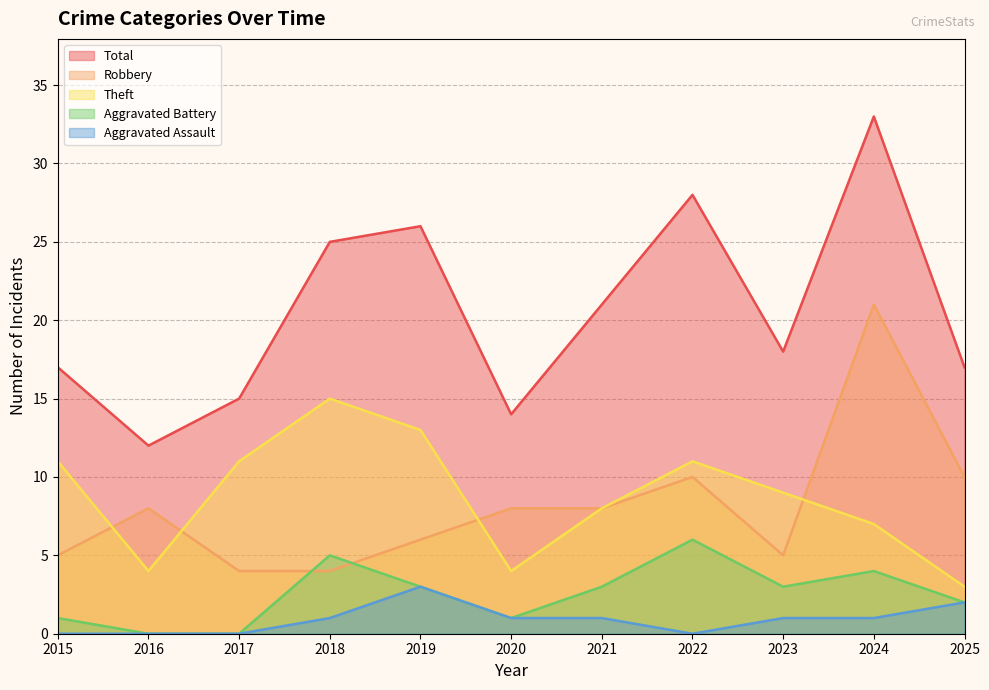

Is the value of Aggravated Battery at 2025 greater than the value of Total at 2025?

No